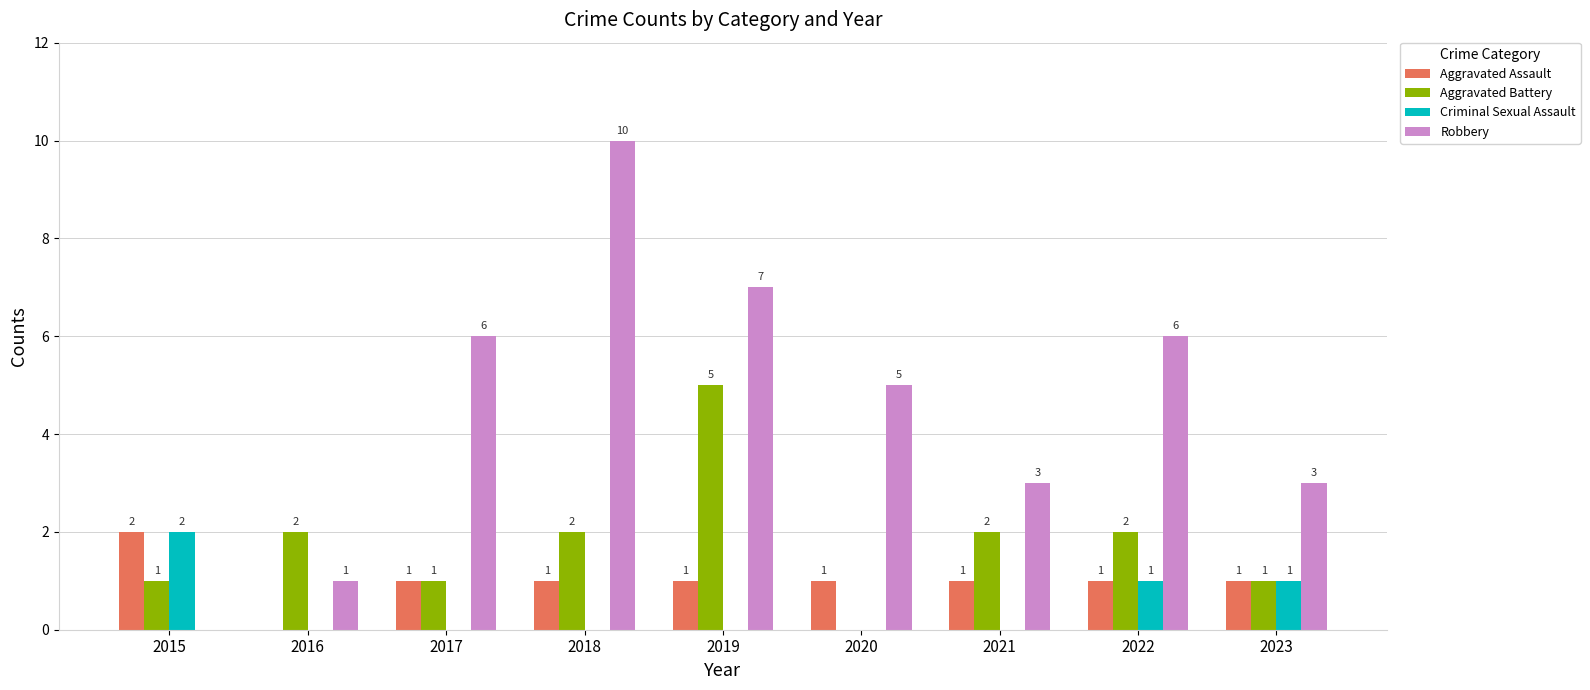

Where does the Aggravated Assault series first go above 1?

2015